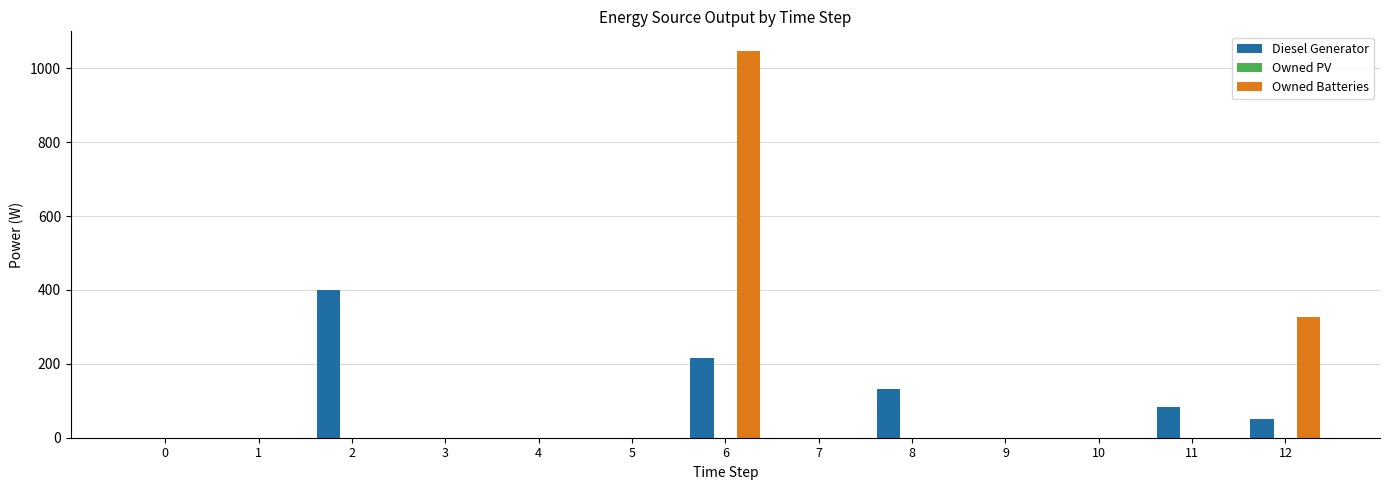

The value of Diesel Generator at 12 is 50. True or false?

True